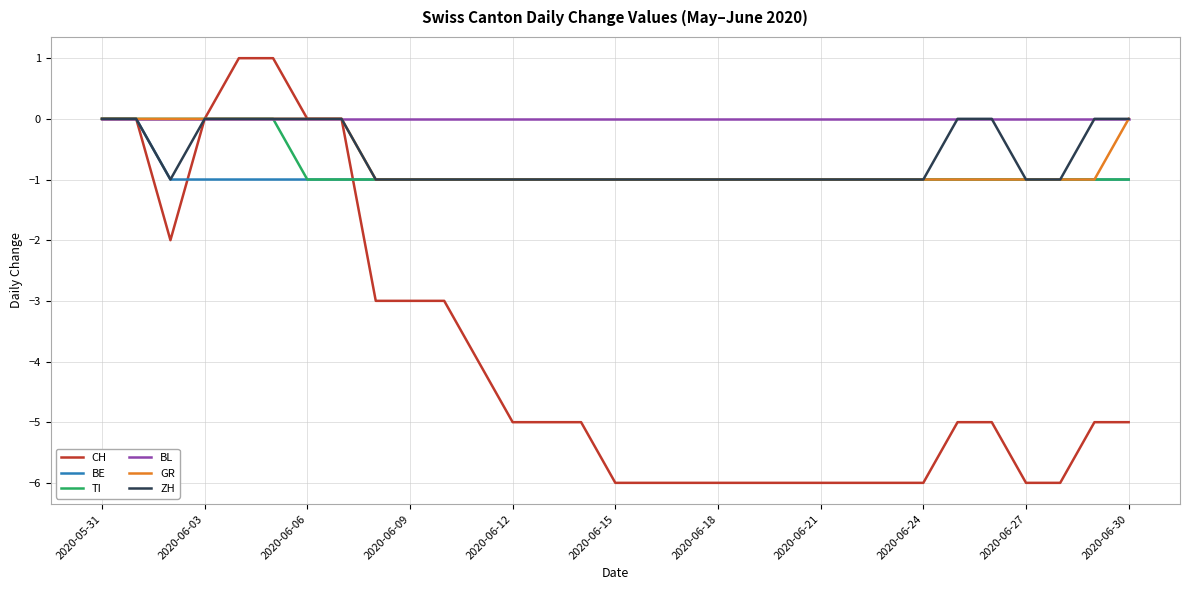

Which series has the widest spread of values?

CH